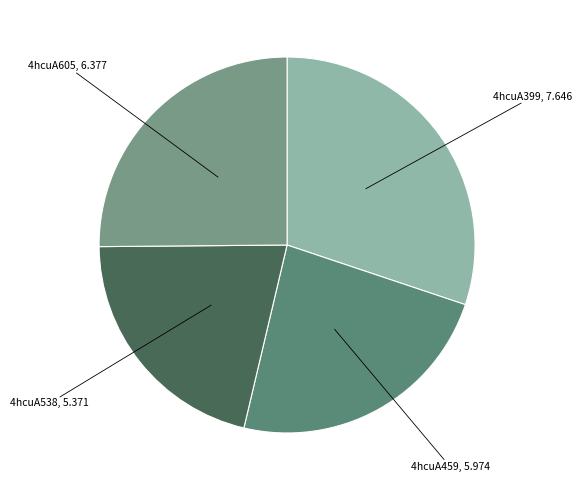

Rank the categories by value from lowest to highest.

4hcuA538, 4hcuA459, 4hcuA605, 4hcuA399